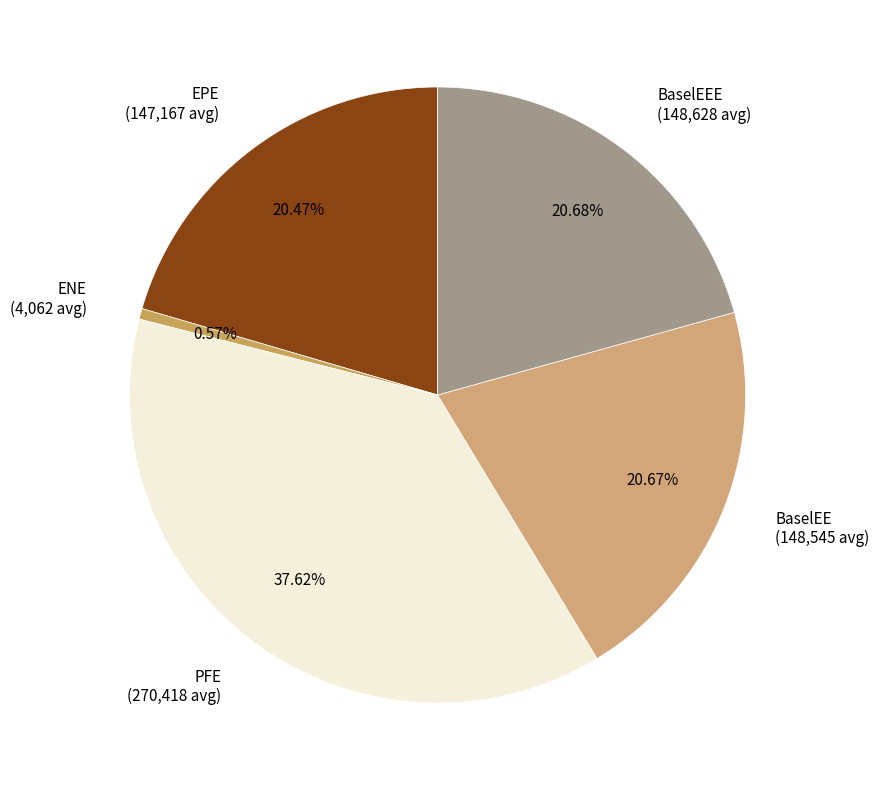

Does any single category account for the majority?

No